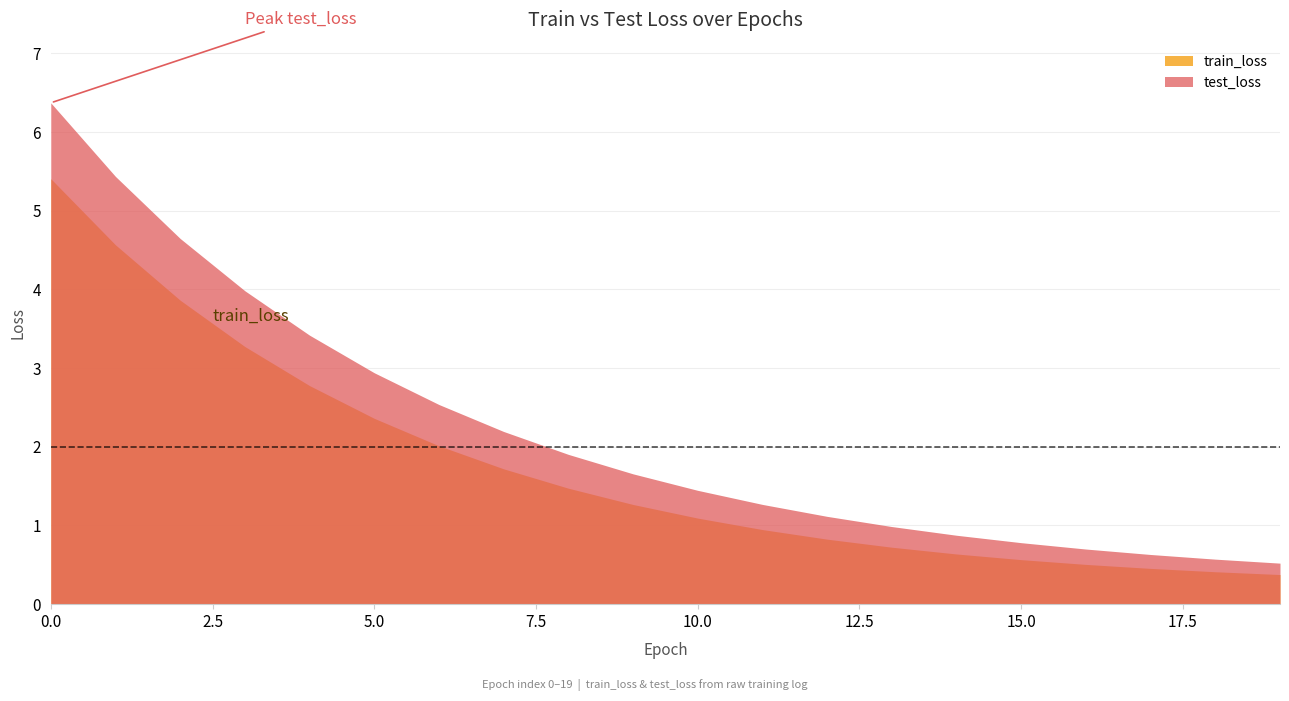

Reading left to right, transcribe all the data shown in this chart.

train_loss: 5.4	4.6	3.9	3.3	2.8	2.4	2.0	1.7	1.5	1.3	1.1	0.9	0.8	0.7	0.6	0.6	0.5	0.5	0.4	0.4
test_loss: 6.4	5.4	4.6	4.0	3.4	2.9	2.5	2.2	1.9	1.7	1.4	1.3	1.1	1.0	0.9	0.8	0.7	0.6	0.6	0.5